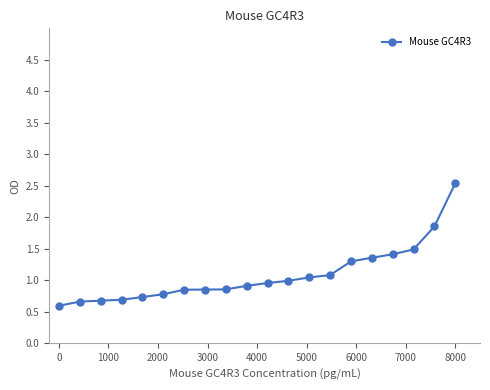

What is the value of the 12th point from the left?

1.0